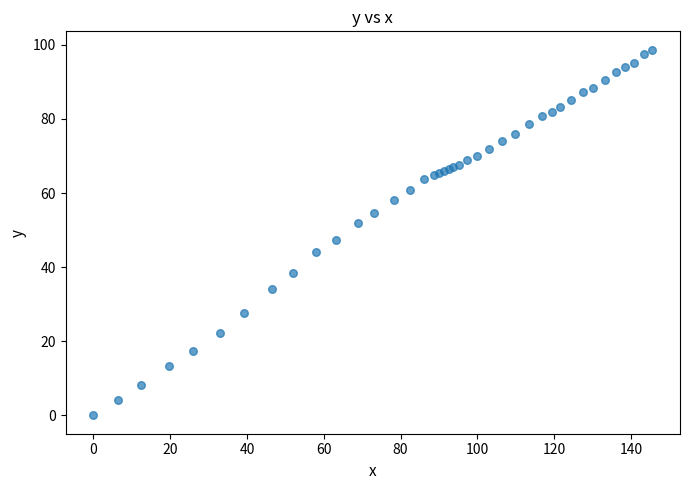

What Y value in the scatter plot is closest to 49?

47.4